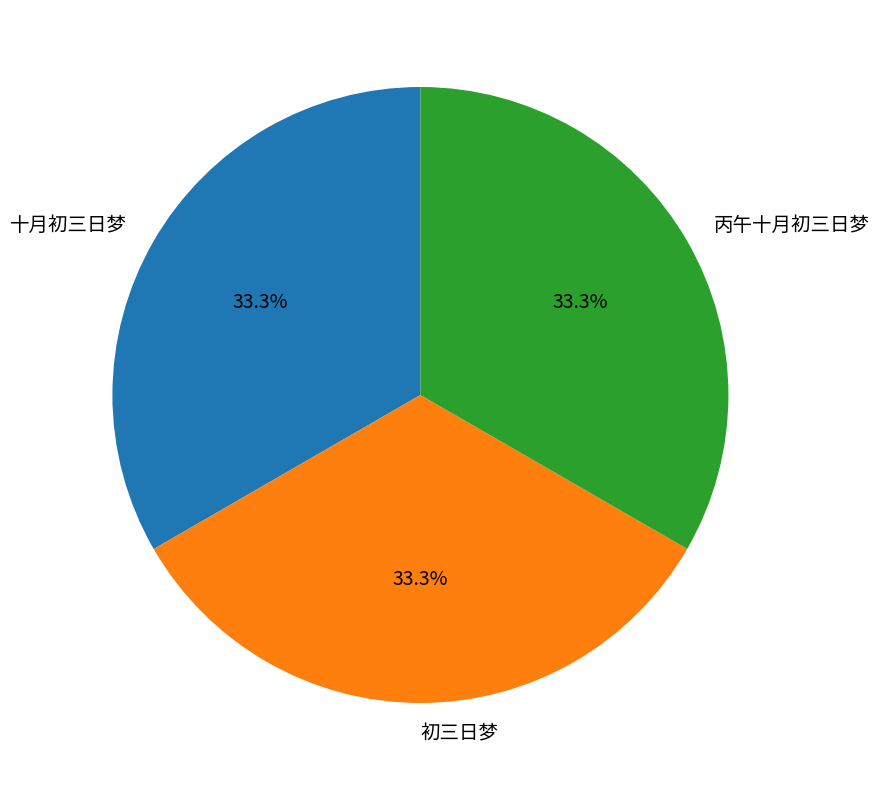

Count the number of slices in the pie.

3